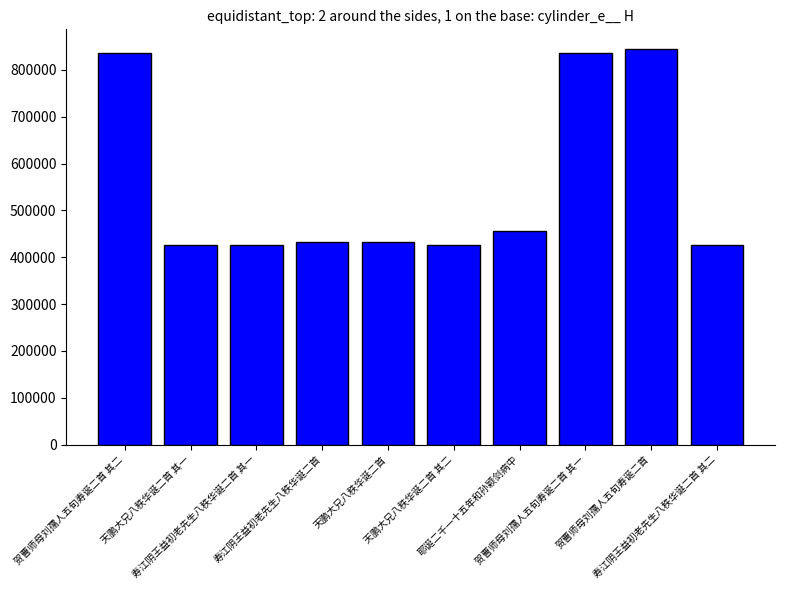

The chart shows a value of 426355 at 寿江阴王益初老先生八秩华诞二首 其二. True or false?

True